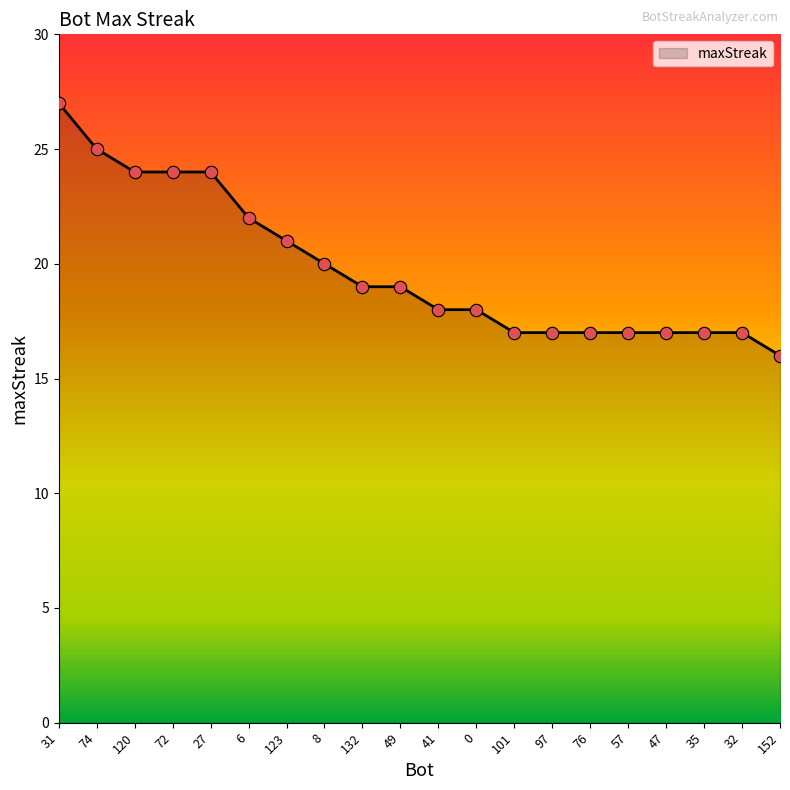

What is the change in value from 27 to 35?

-7